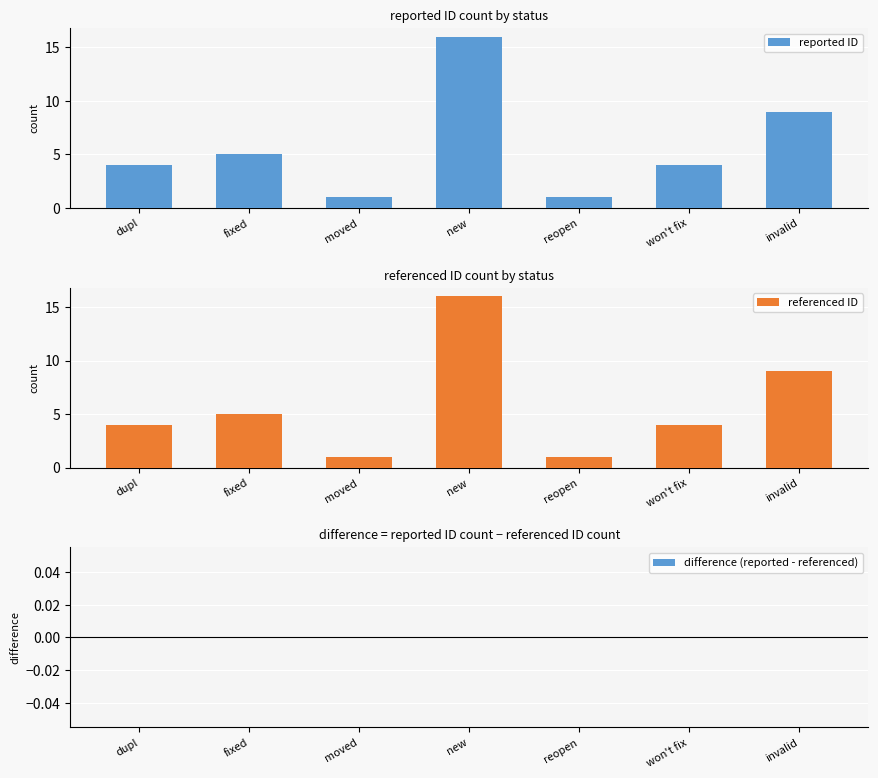

Which series has the largest total across all categories?

reported ID